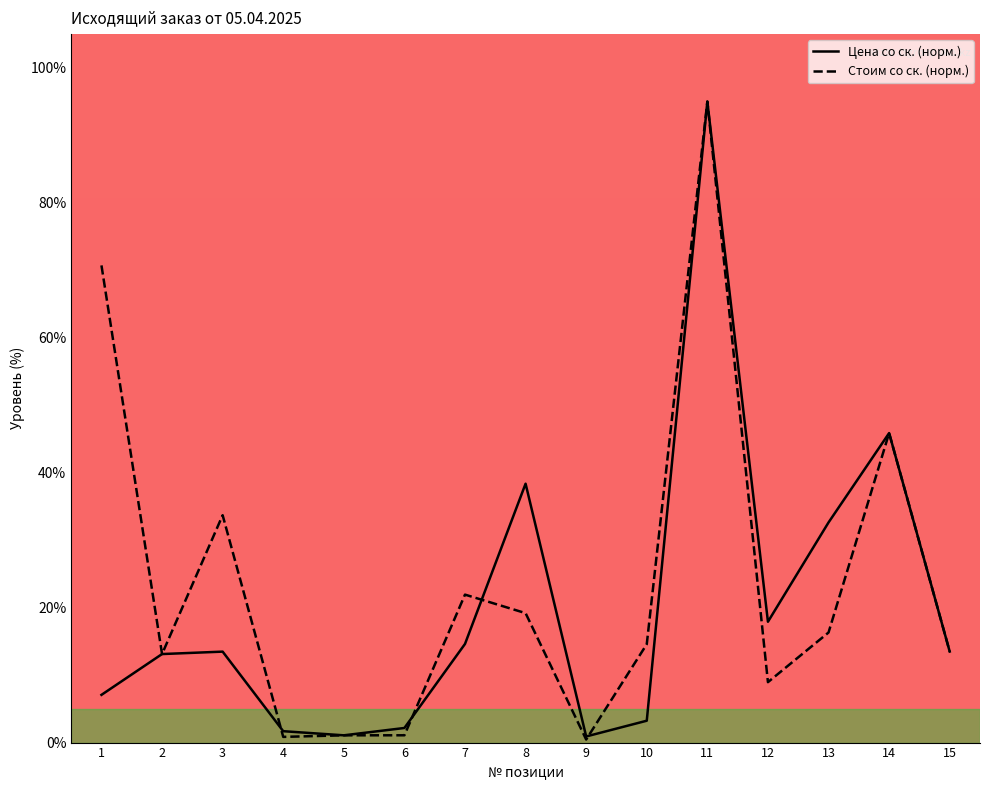

What is the total value across all series at 4?

2.5